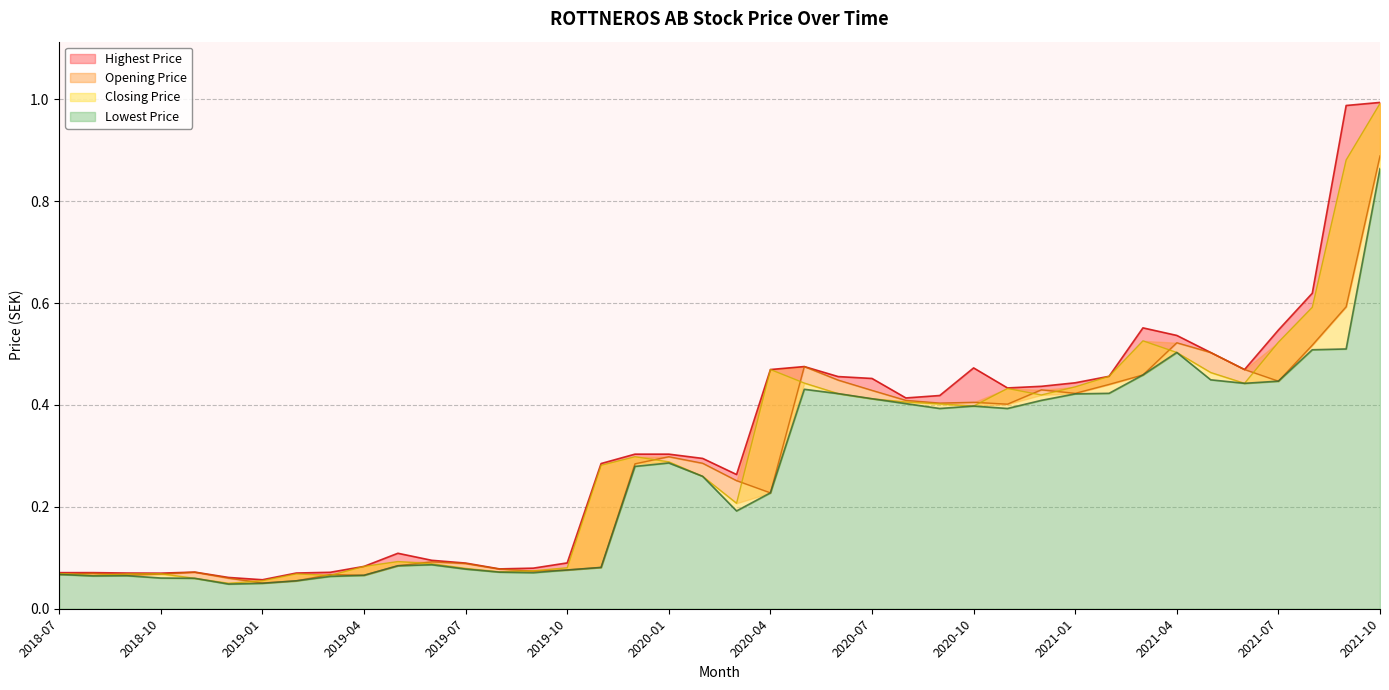

What is the difference between the second highest and minimum values in the Highest Price series?

0.9